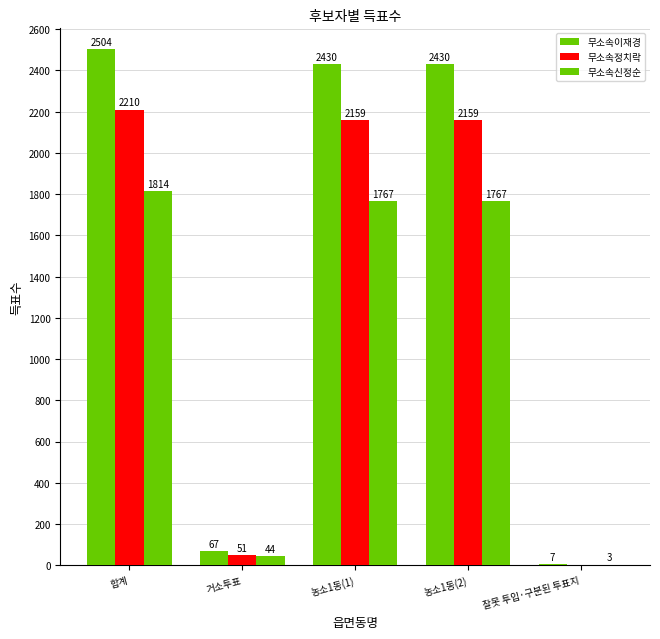

Is it true that 무소속정치락 equals 0 at 잘못 투입·구분된 투표지?

True